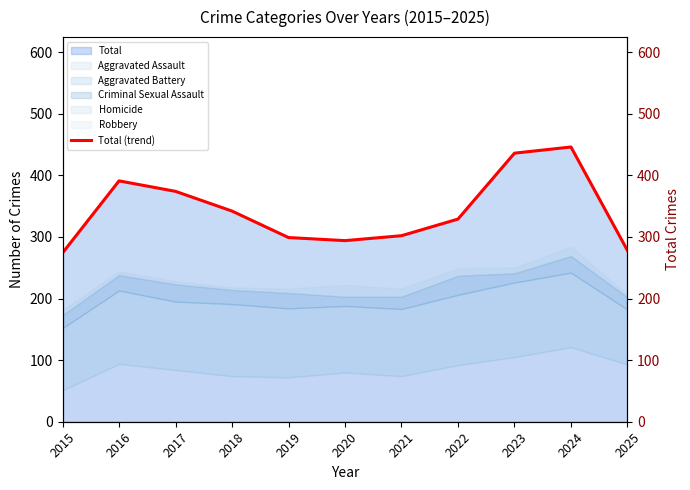

Which category has the lowest value across all series?

2015